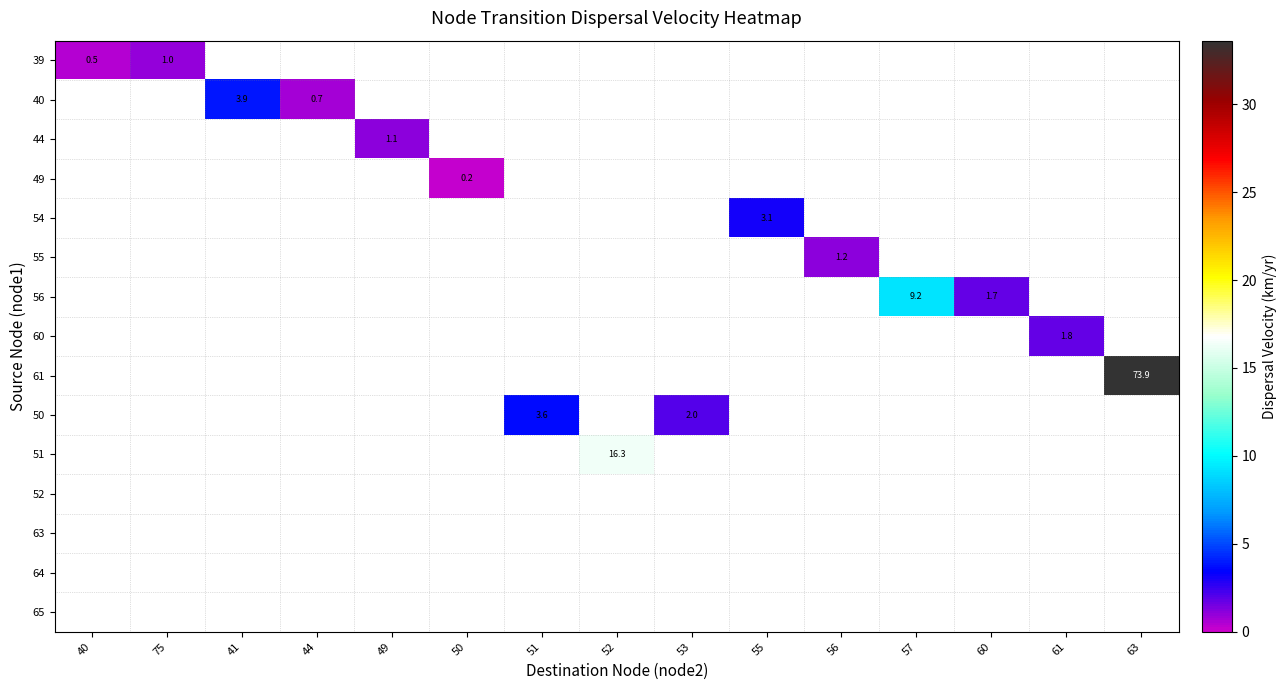

What is the smallest value displayed?

0.2